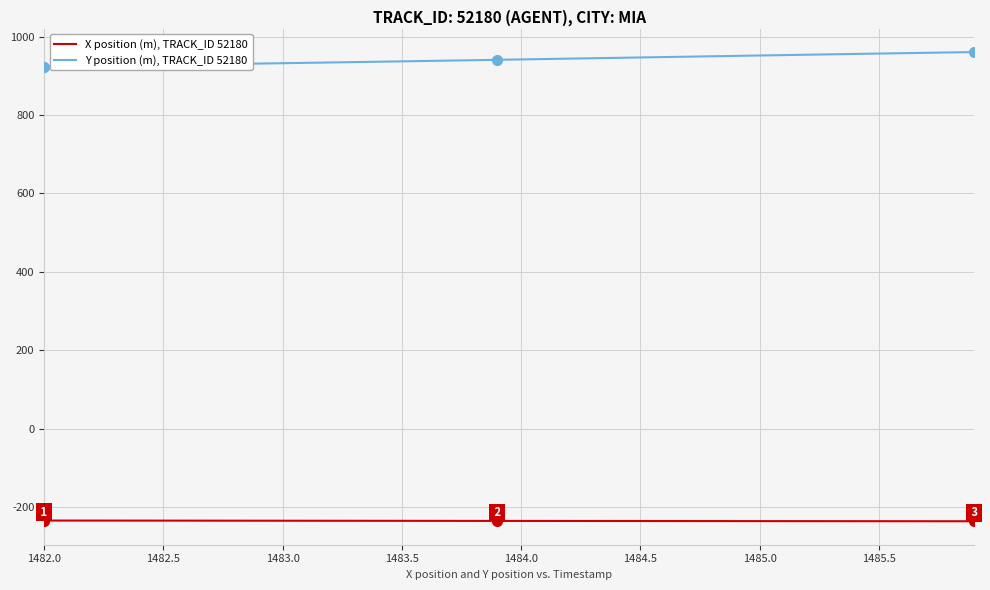

What is the minimum value for Y position (m), TRACK_ID 52180?

923.4